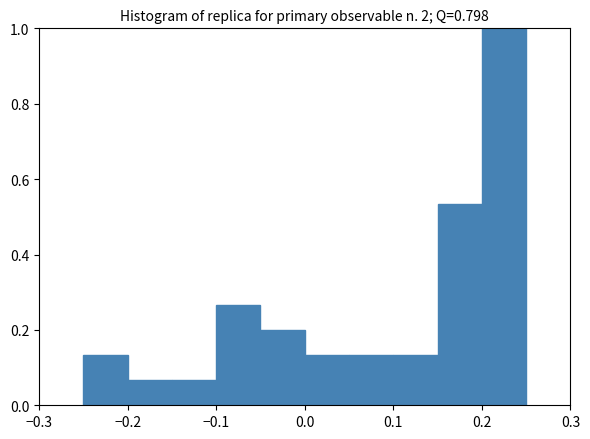

Over which range of the x-axis is the bar tallest?

0.20 to 0.25